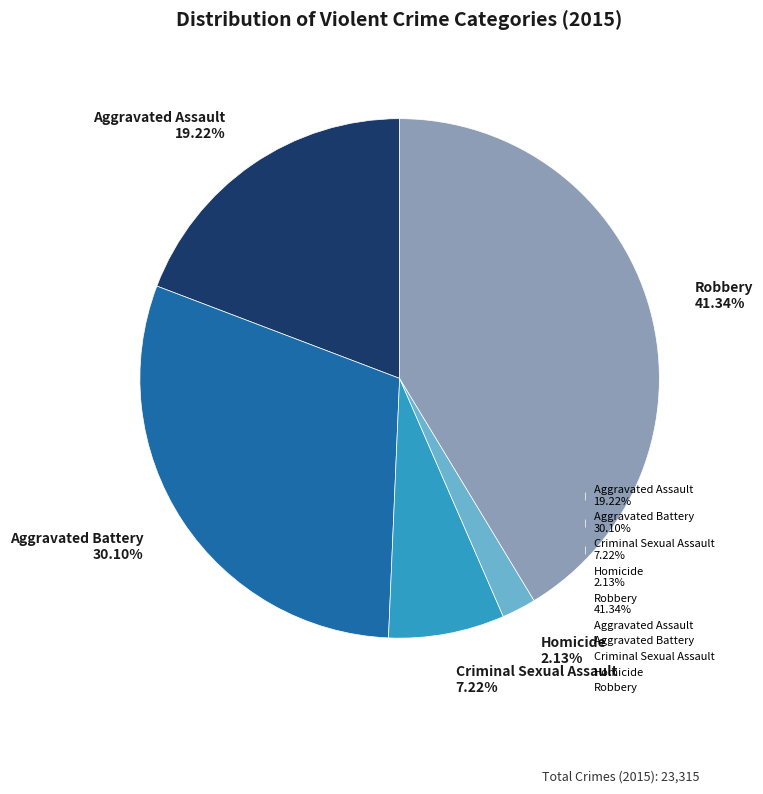

To the nearest percent, what percentage of the pie is Homicide?

2%